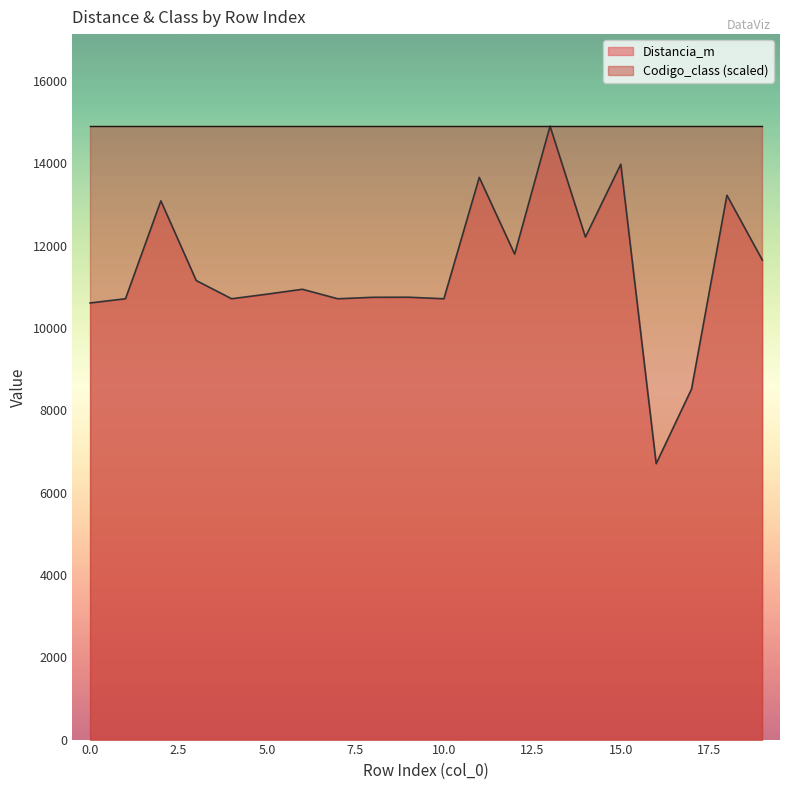

Reading left to right, what are all the values shown in this chart?

0=10605.5	1=10708.0	2=13085.3	3=11150.0	4=10707.4	5=10819.4	6=10937.7	7=10707.2	8=10743.2	9=10745.0	10=10707.5	11=13654.5	12=11791.7	13=14900.6	14=12206.0	15=13975.5	16=6701.5	17=8516.2	18=13221.7	19=11647.8